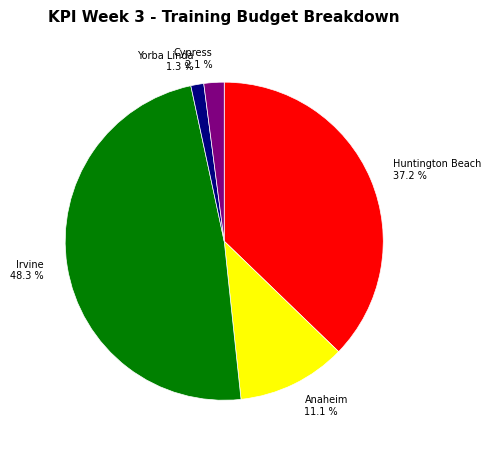

What percentage is NOT represented by Yorba Linda?

98.7%